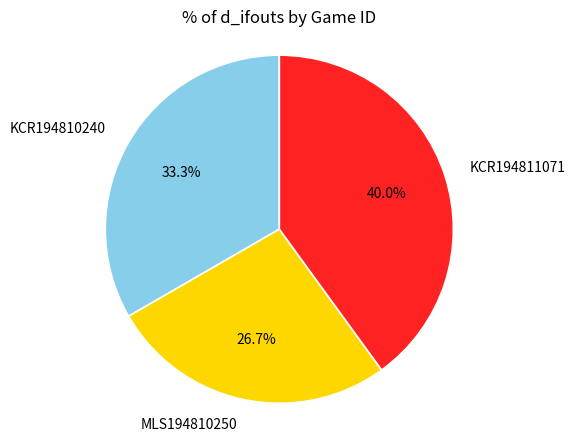

What is the ratio of the value at MLS194810250 to the value at KCR194811071?

0.7